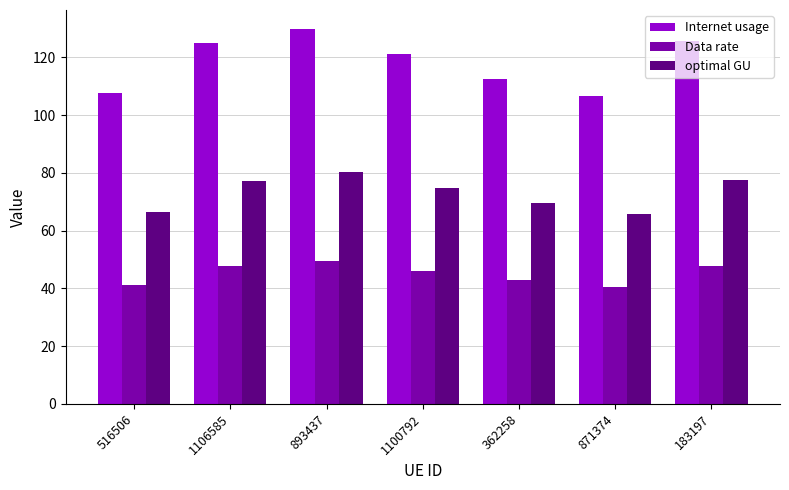

Which label corresponds to the largest value in the chart?

893437